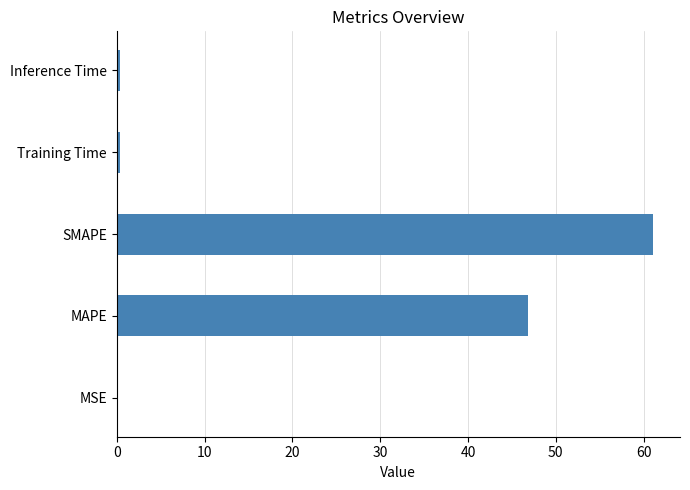

Read the value at MAPE.

46.8